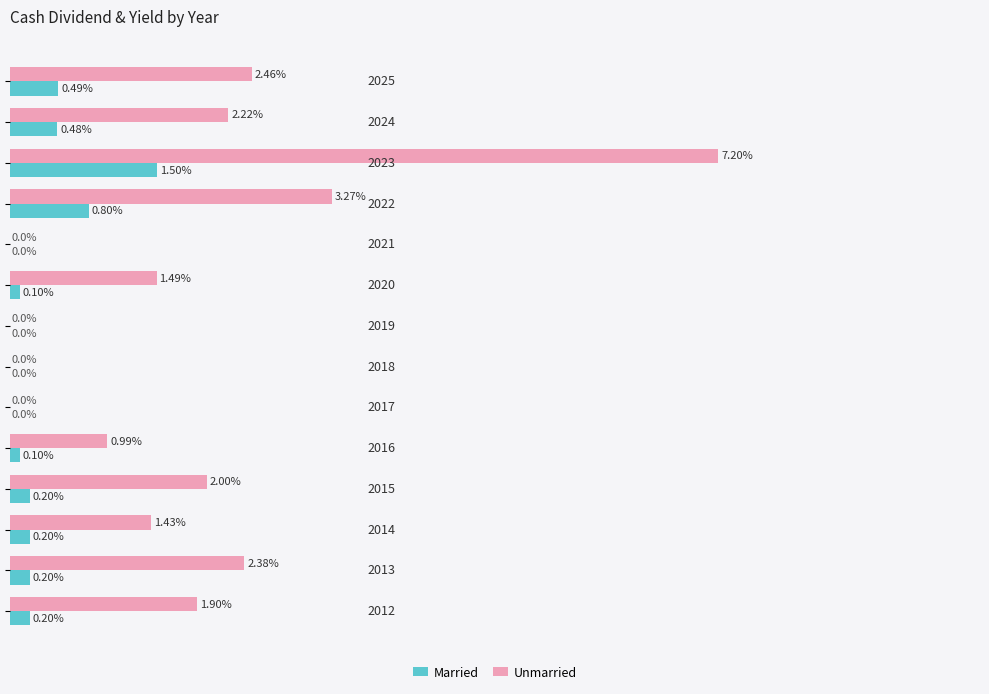

Which series has the largest total across all categories?

Unmarried